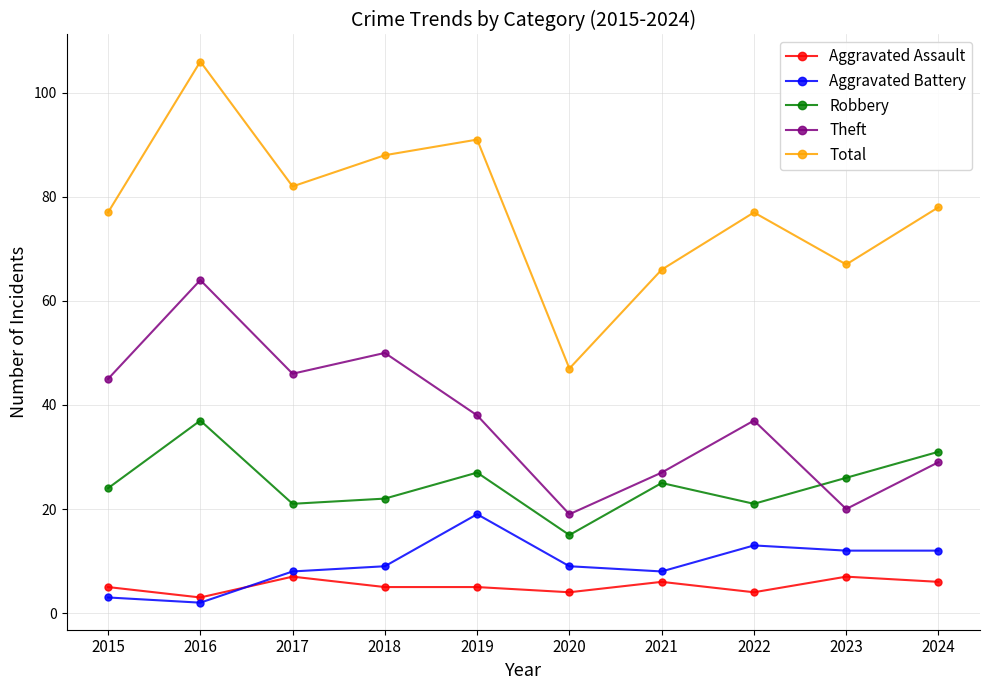

At which label does Theft reach its minimum?

2020